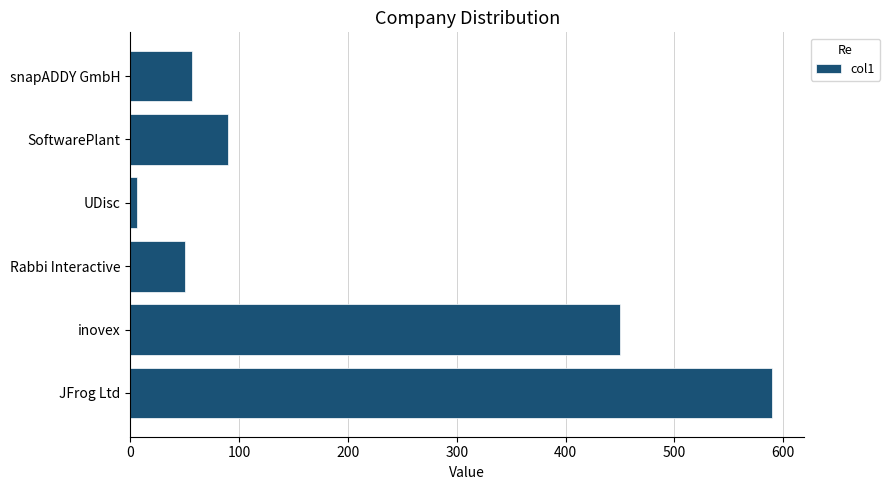

What is the average value?

207